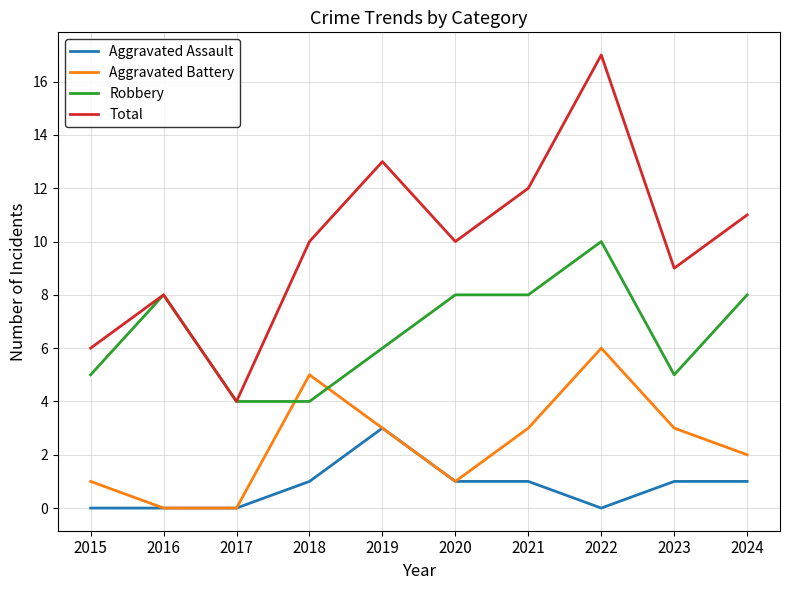

What are all the series names shown in the legend?

Aggravated Assault, Aggravated Battery, Robbery, Total